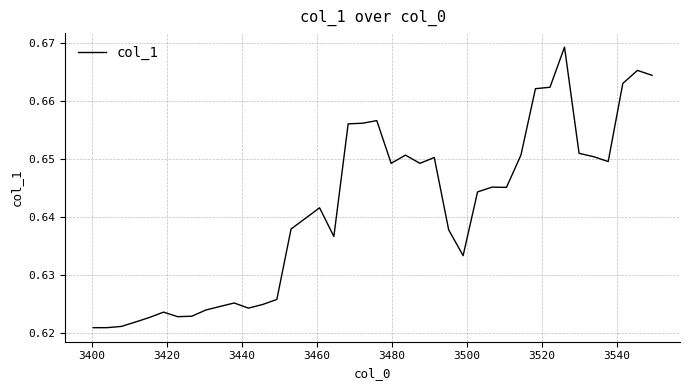

What is the sum of all values?

25.6